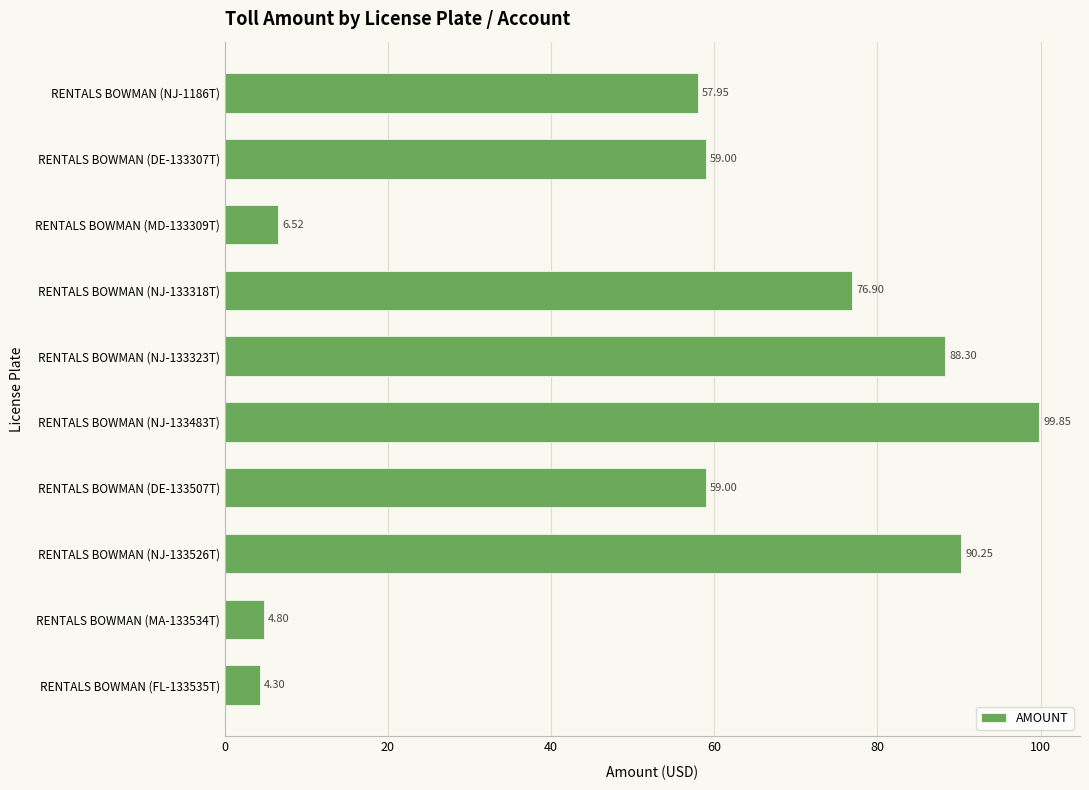

What is the sum of the values at RENTALS BOWMAN (NJ-133318T) and RENTALS BOWMAN (DE-133307T)?

135.9